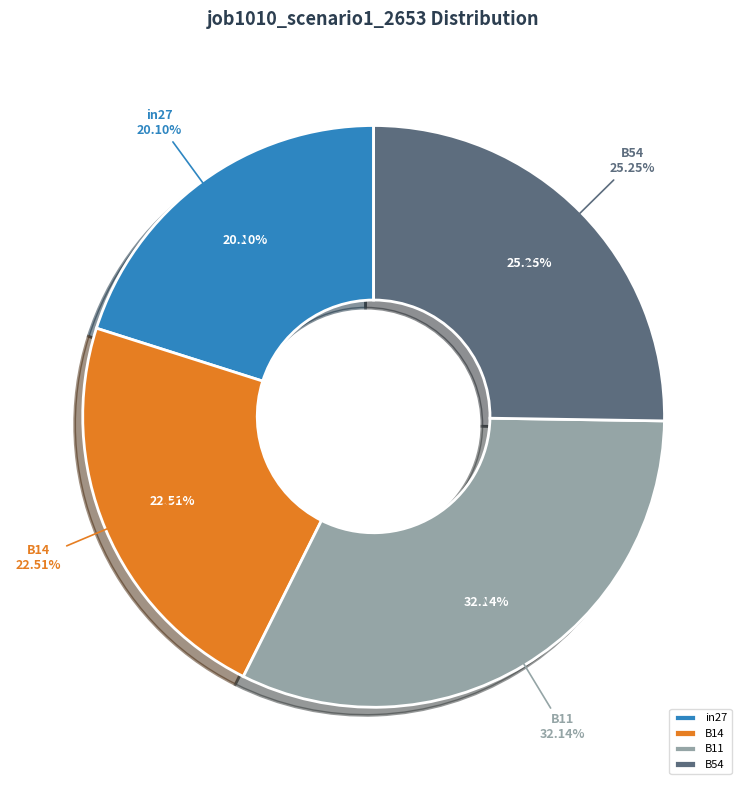

To the nearest percent, what is the difference between the in27 and B54 slice percentages?

5%